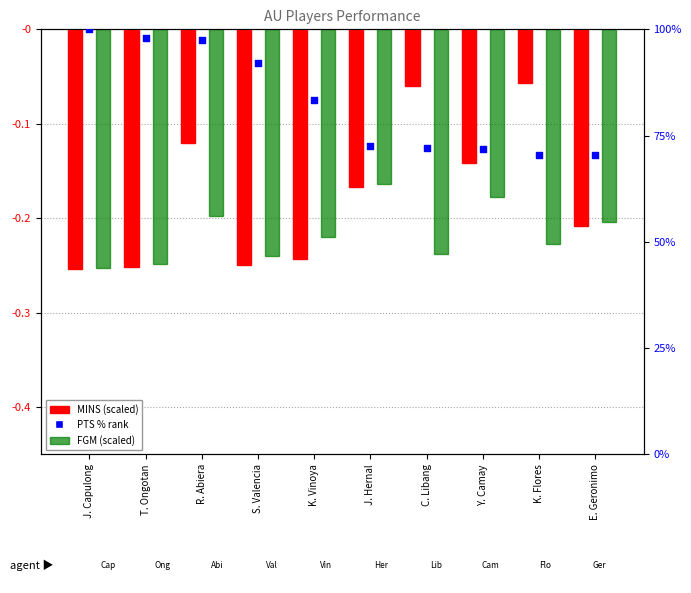

Which series contains the highest Y value?

PTS